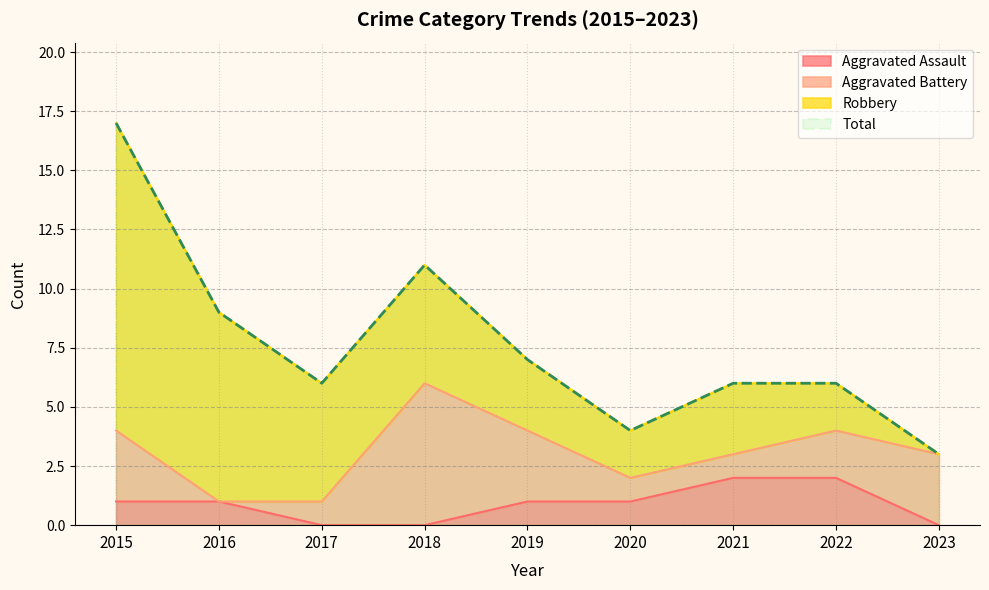

At which category does Total reach its first local valley?

2017